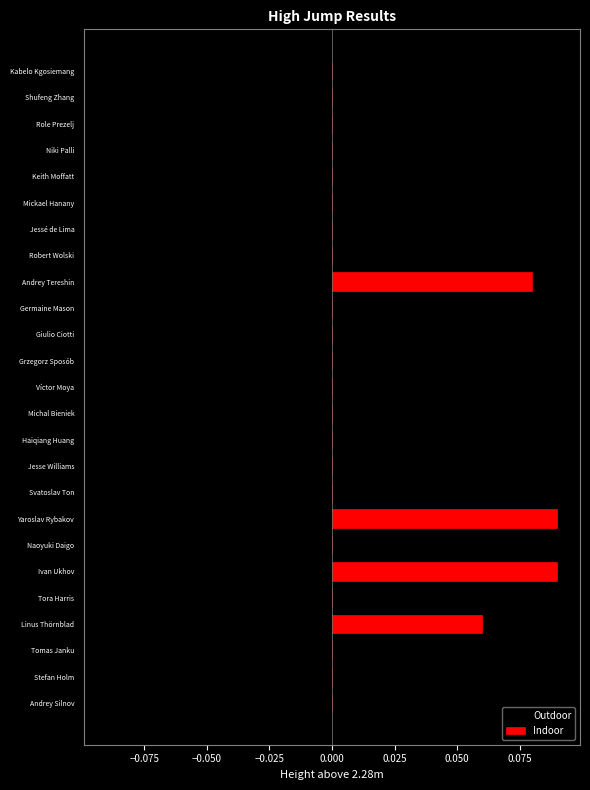

What are all the series names shown in the legend?

Outdoor, Indoor